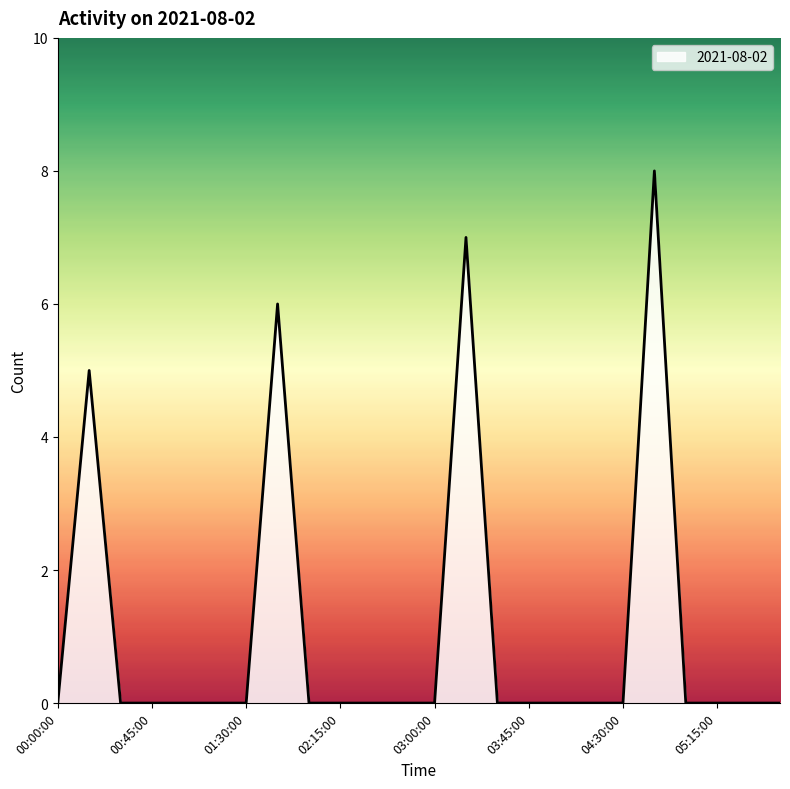

Reading right to left, extract all data points from this chart.

0	0	0	0	8	0	0	0	0	0	7	0	0	0	0	0	6	0	0	0	0	0	5	0